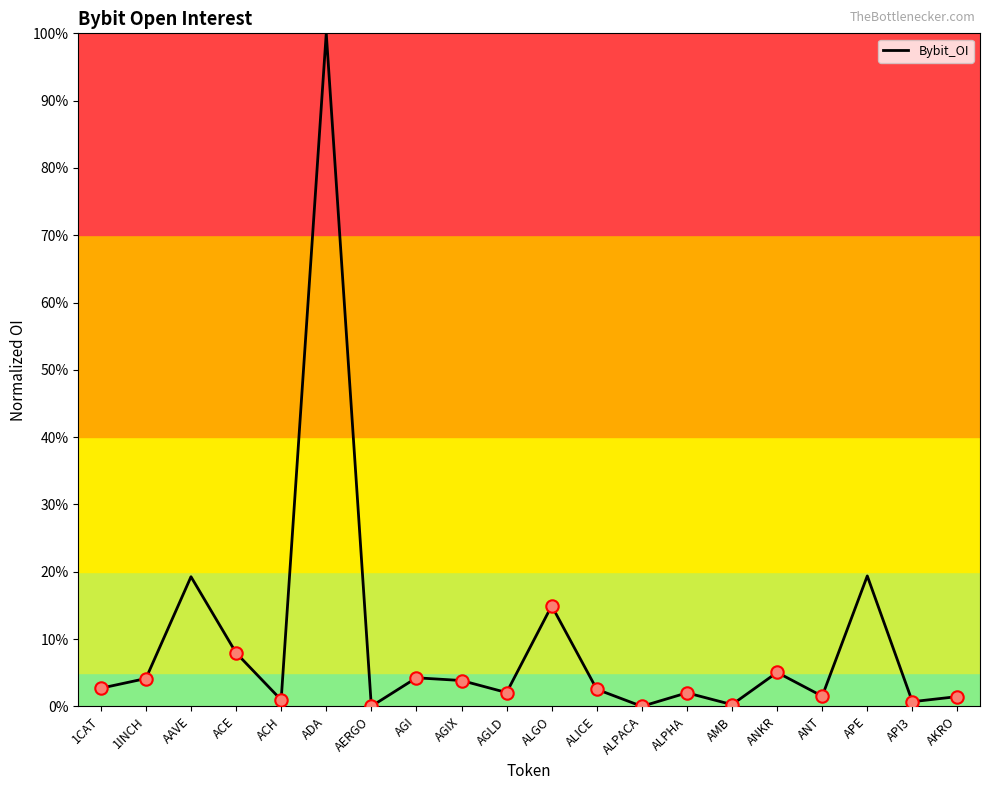

Approximately how many times larger is the value at AGIX compared to AKRO?

2.6